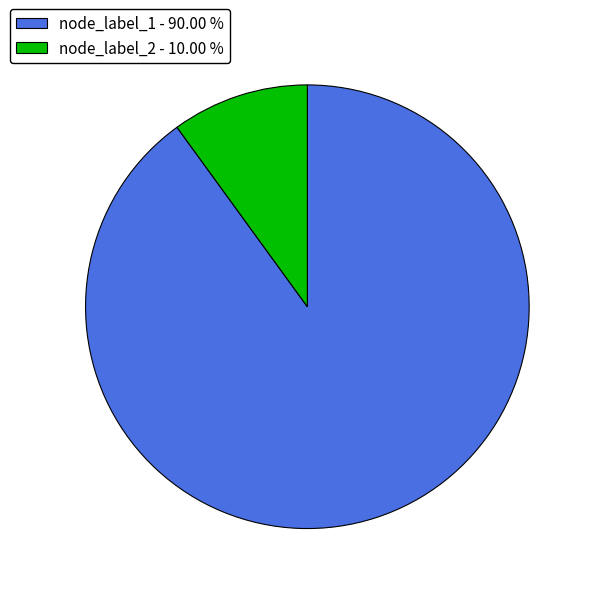

Which category accounts for the majority?

node_label_1 - 90.00 %